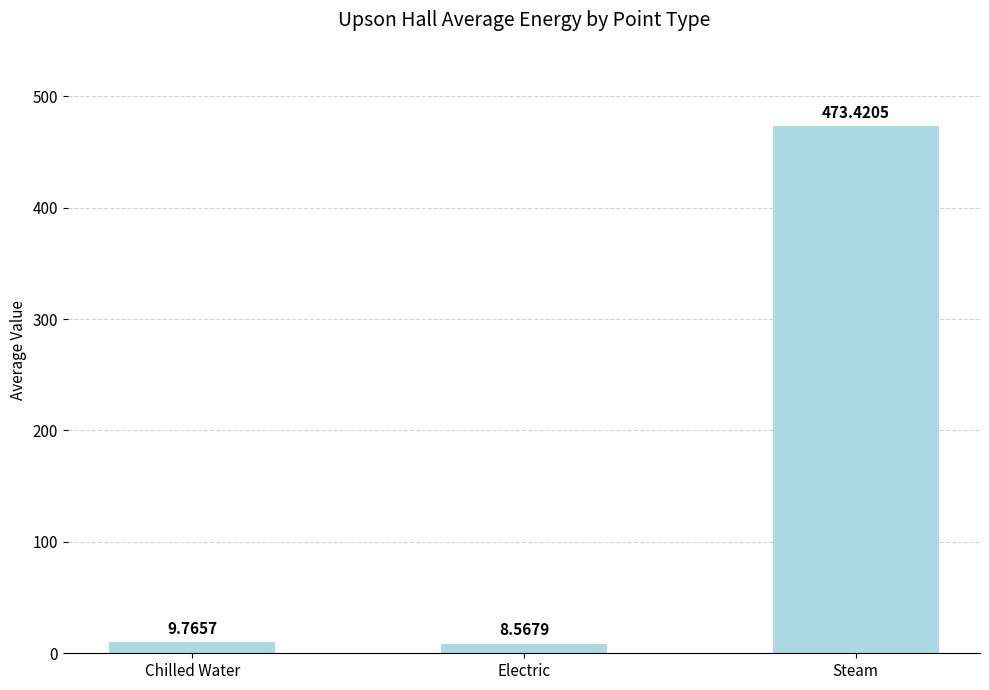

Which has a higher value, Chilled Water or Electric?

Chilled Water